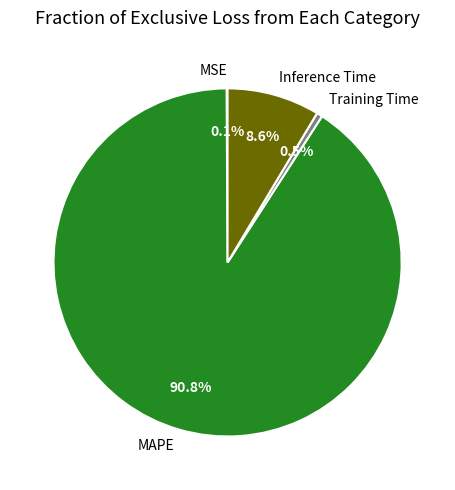

Between Training Time and Inference Time, which is larger?

Inference Time